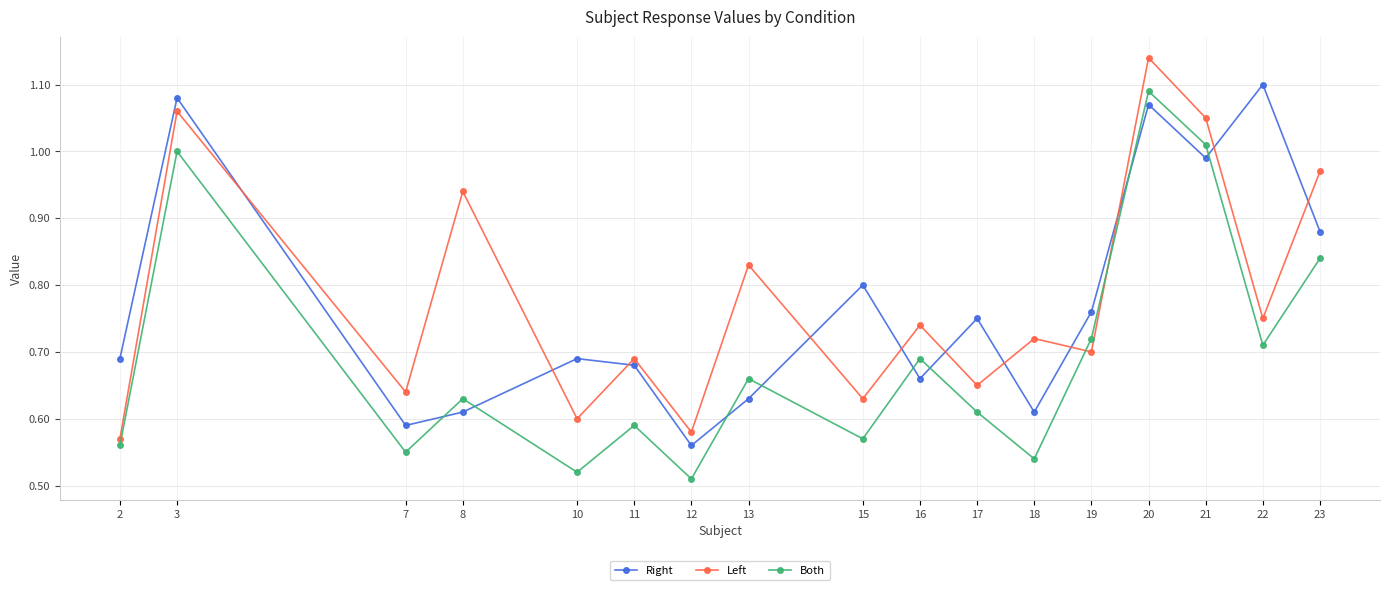

At which label does Both reach its peak?

20